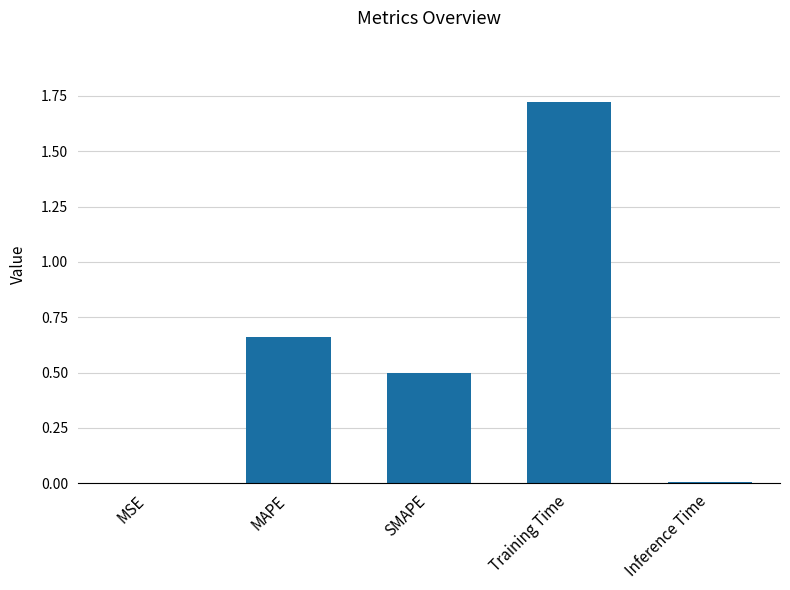

Is it true that the value at Inference Time is 0.0?

True